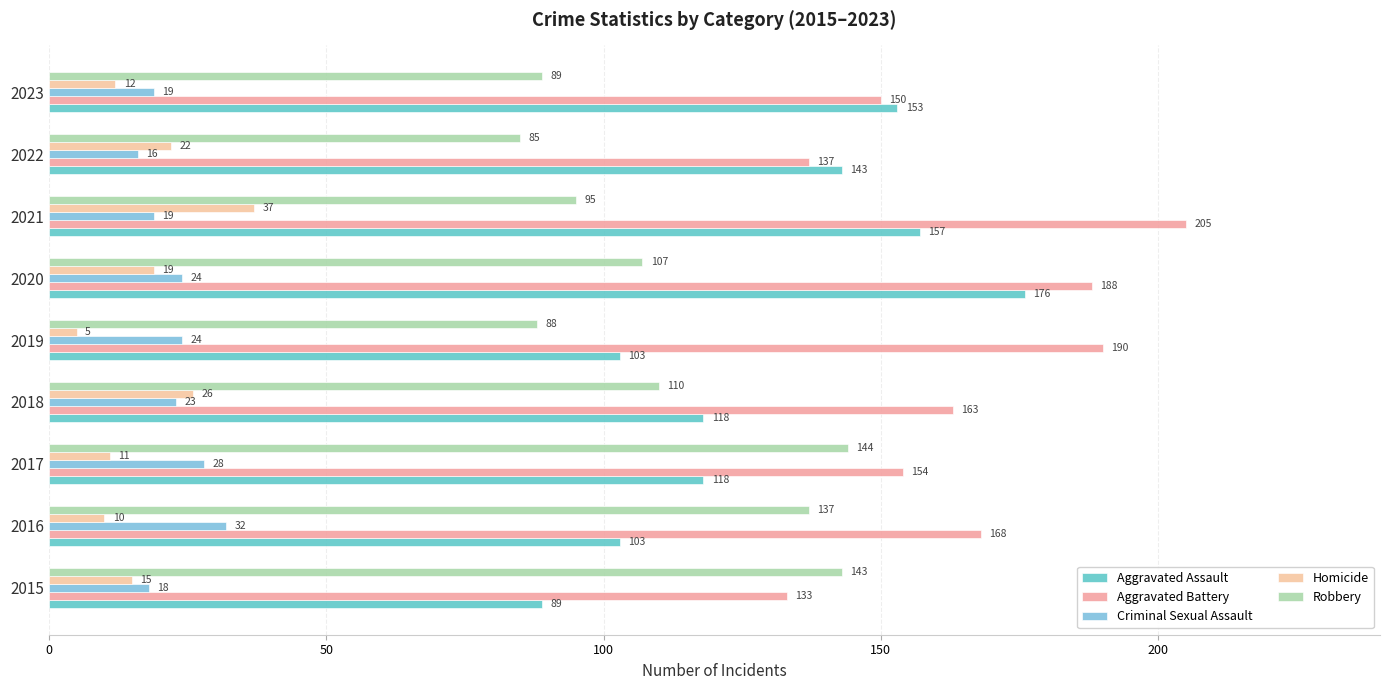

What is the sum of all Robbery values?

998